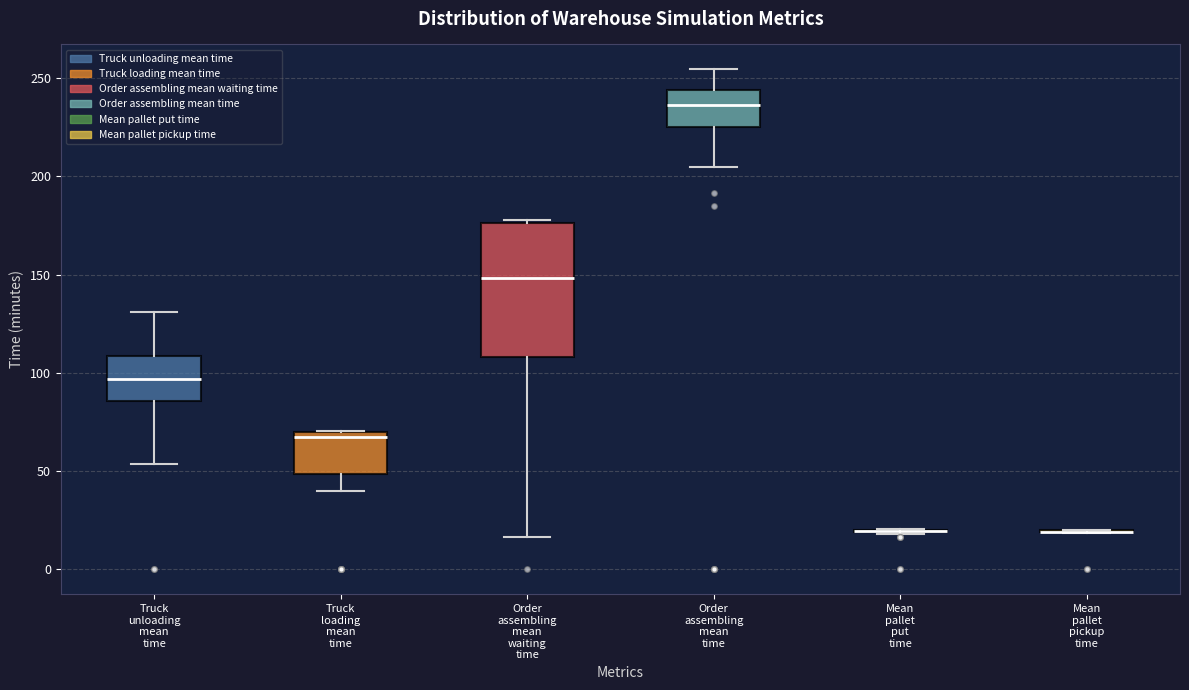

Reading left to right, transcribe this box plot: for each box, give where its median line is, the range the box spans, and where its two whiskers end, as read against the y-axis. The values are not printed on the chart, so give them approximately, as read against the axis.

Truck unloading mean time: median 95, box 85 to 110, whiskers 55 to 130
Truck loading mean time: median 65, box 50 to 70, whiskers 40 to 70
Order assembling mean waiting time: median 150, box 110 to 175, whiskers 15 to 180
Order assembling mean time: median 235, box 225 to 245, whiskers 205 to 255
Mean pallet put time: box collapsed to a line at 20, whiskers 20 to 20
Mean pallet pickup time: box collapsed to a line at 20, whiskers 20 to 20